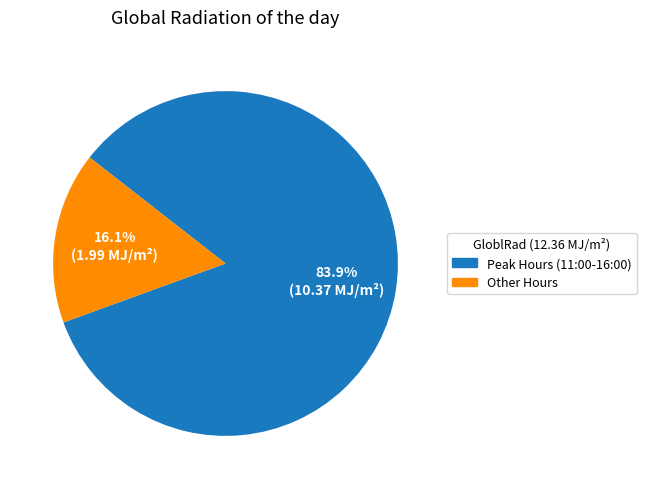

What is the smallest slice in the pie chart?

Other Hours